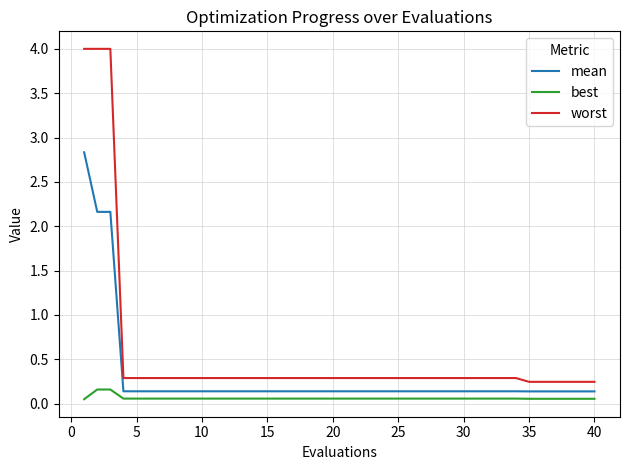

Does the chart display data point markers on the line(s)?

No